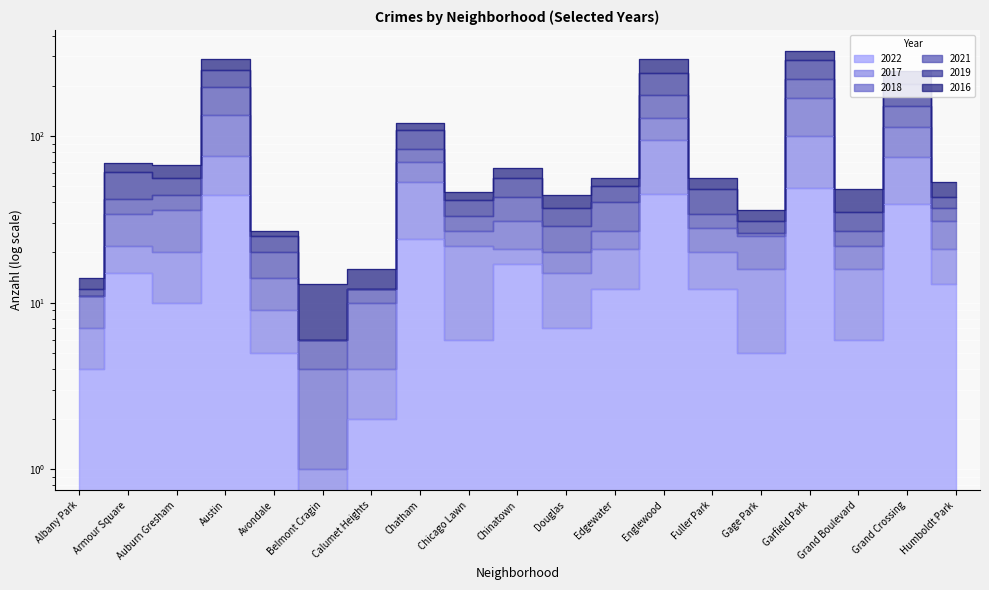

What is the sum of all 2019 values?

1878